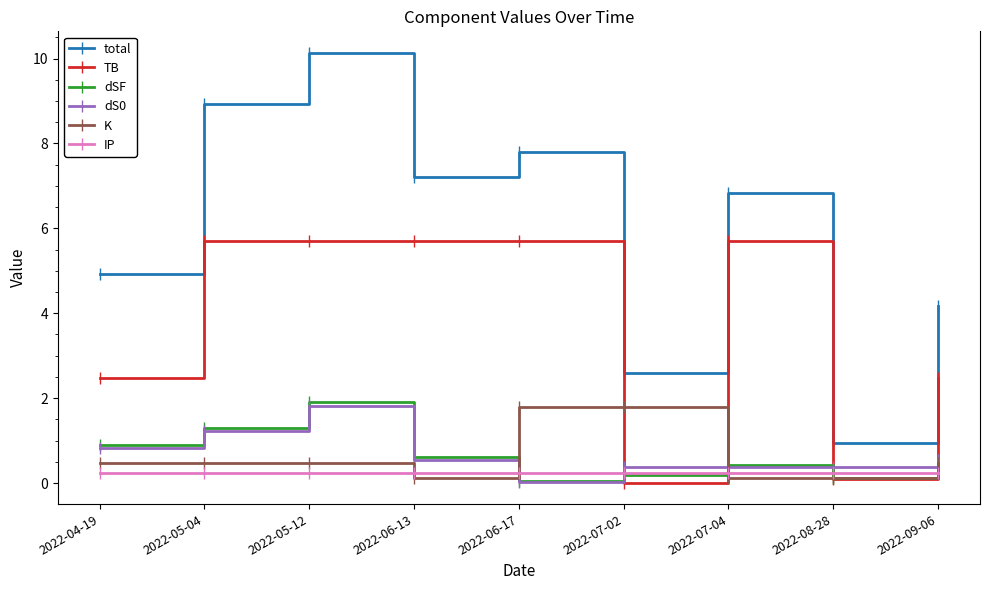

True or false: total and dSF intersect in this chart.

False